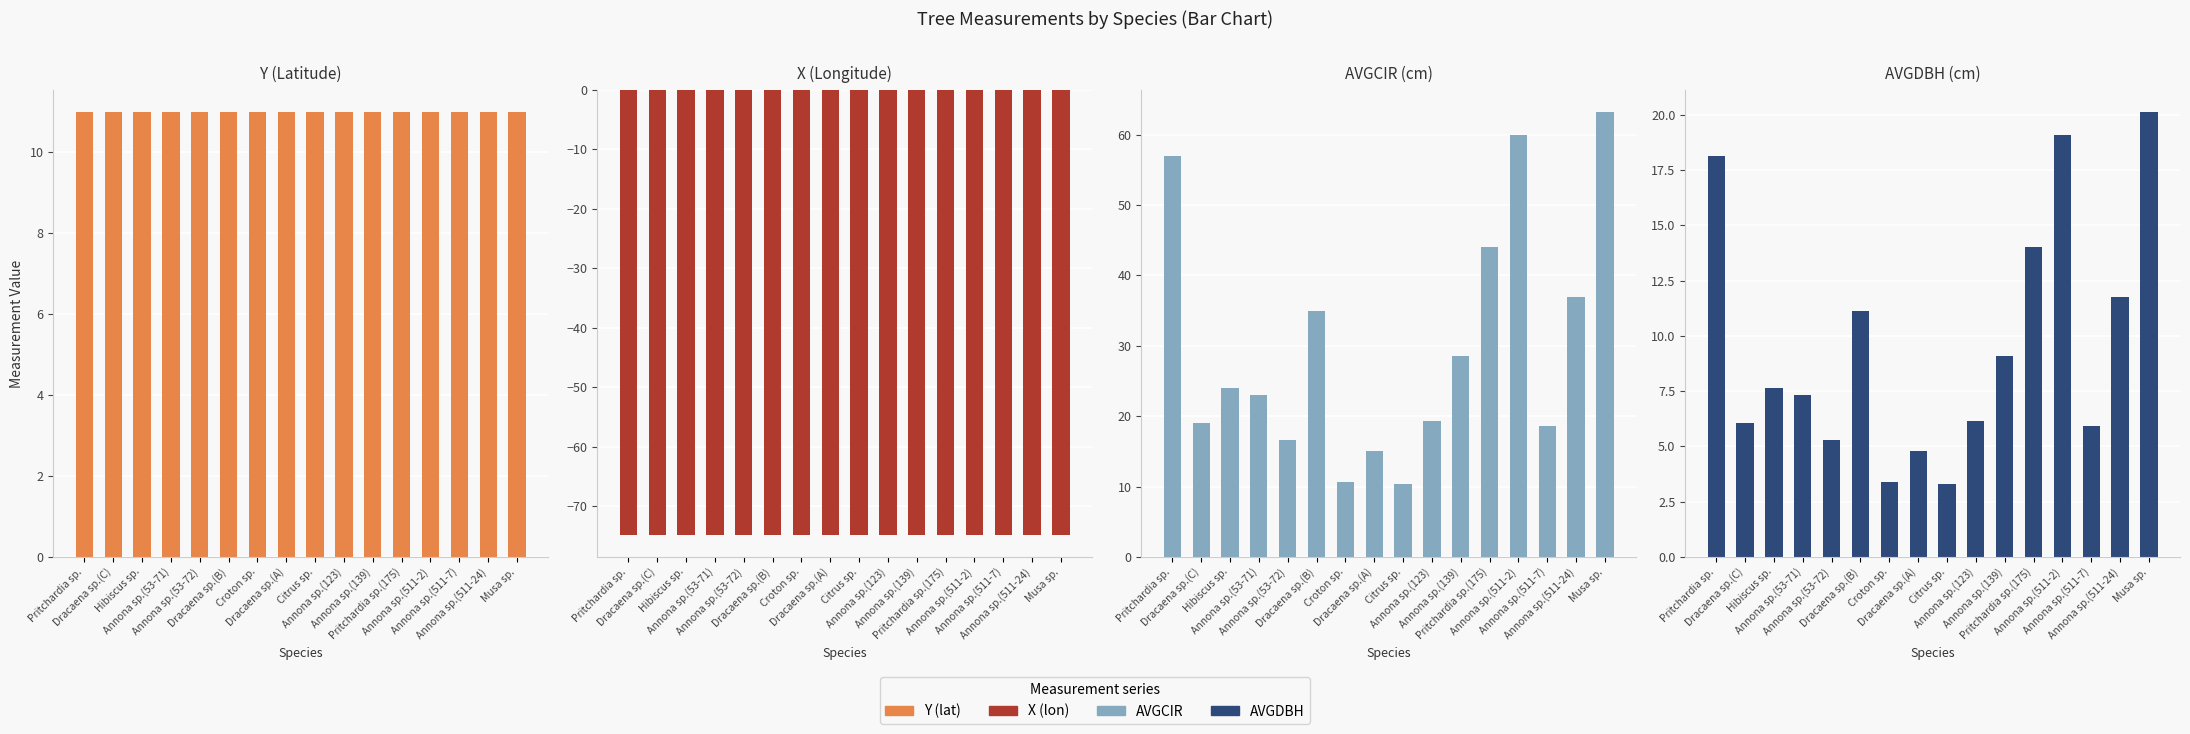

Reading right to left, transcribe all the data shown in this chart.

Y (Latitude): 11.0	11.0	11.0	11.0	11.0	11.0	11.0	11.0	11.0	11.0	11.0	11.0	11.0	11.0	11.0	11.0
X (Longitude): -74.8	-74.8	-74.8	-74.8	-74.8	-74.8	-74.8	-74.8	-74.8	-74.8	-74.8	-74.8	-74.8	-74.8	-74.8	-74.8
AVGCIR (cm): 63.2	37.0	18.7	60.0	44.0	28.5	19.3	10.3	15.0	10.7	35.0	16.7	23.0	24.0	19.0	57.0
AVGDBH (cm): 20.1	11.8	5.9	19.1	14.0	9.1	6.2	3.3	4.8	3.4	11.1	5.3	7.3	7.6	6.0	18.1